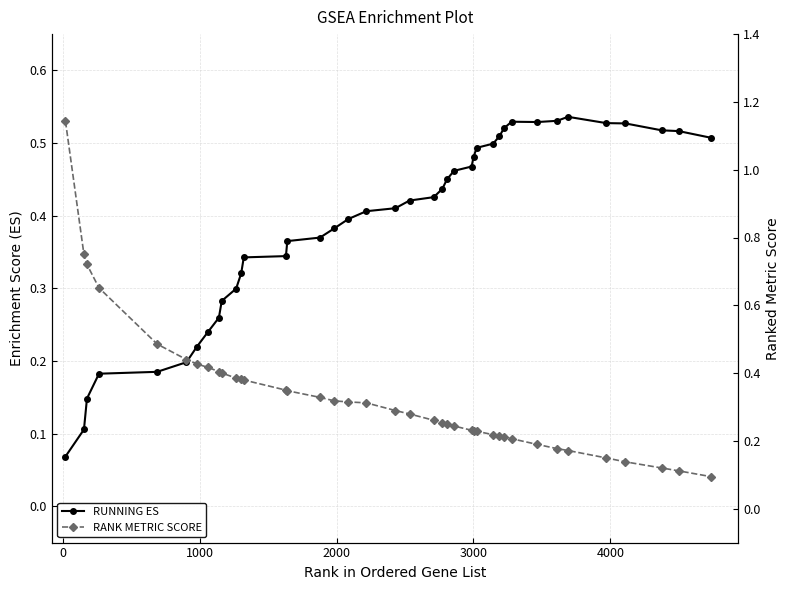

How many RUNNING ES values are between 0 and 1?

40